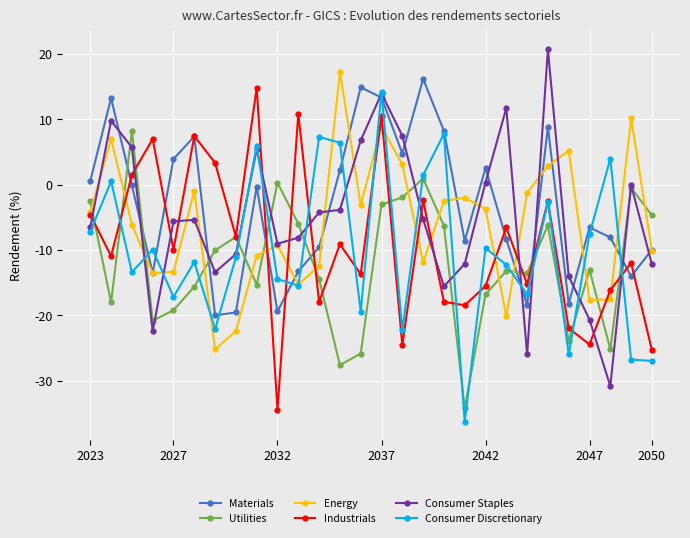

What is the value of the Consumer Staples point at the 9th from the left?

5.4